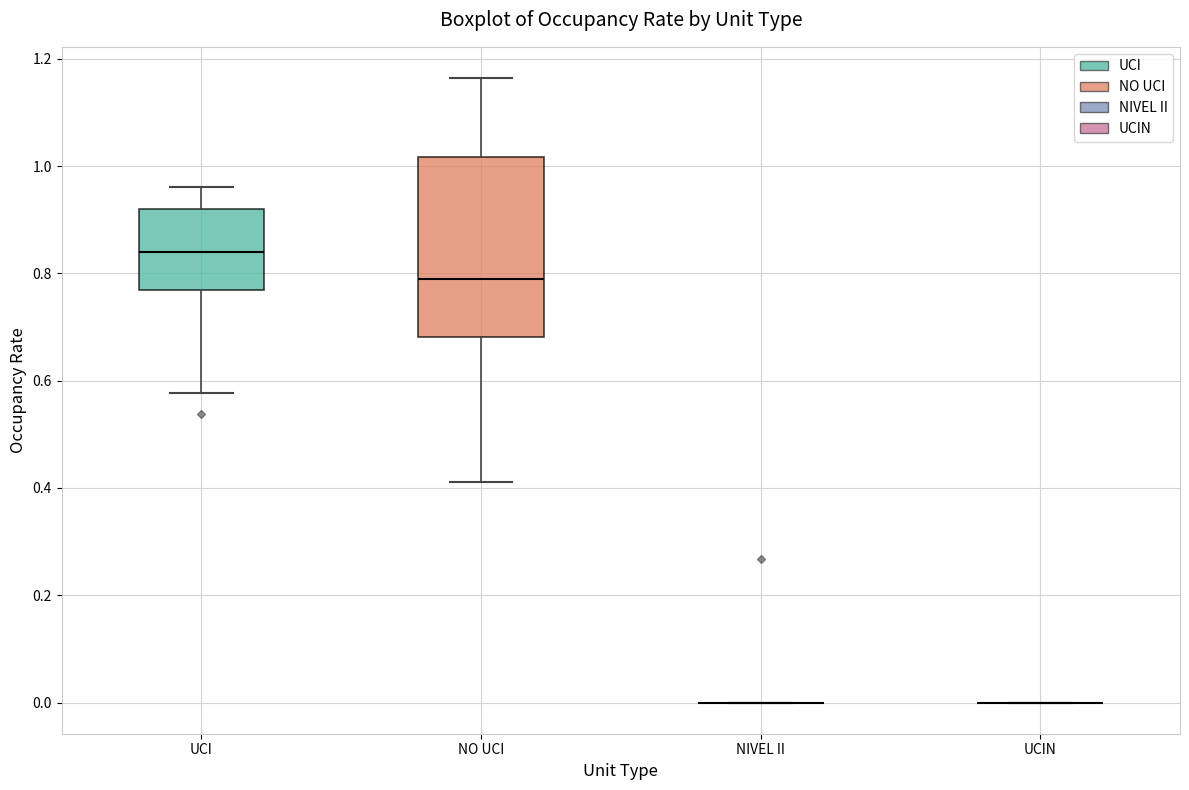

Reading left to right, read every box against the y-axis: the position of its median line, the range the box covers, and the ends of its whiskers. The values are not printed on the chart, so give them approximately, as read against the axis.

UCI: median 0.84, box 0.76 to 0.92, whiskers 0.58 to 0.96
NO UCI: median 0.78, box 0.68 to 1.02, whiskers 0.42 to 1.16
NIVEL II: box collapsed to a line at 0.00, whiskers 0.00 to 0.00
UCIN: box collapsed to a line at 0.00, whiskers 0.00 to 0.00